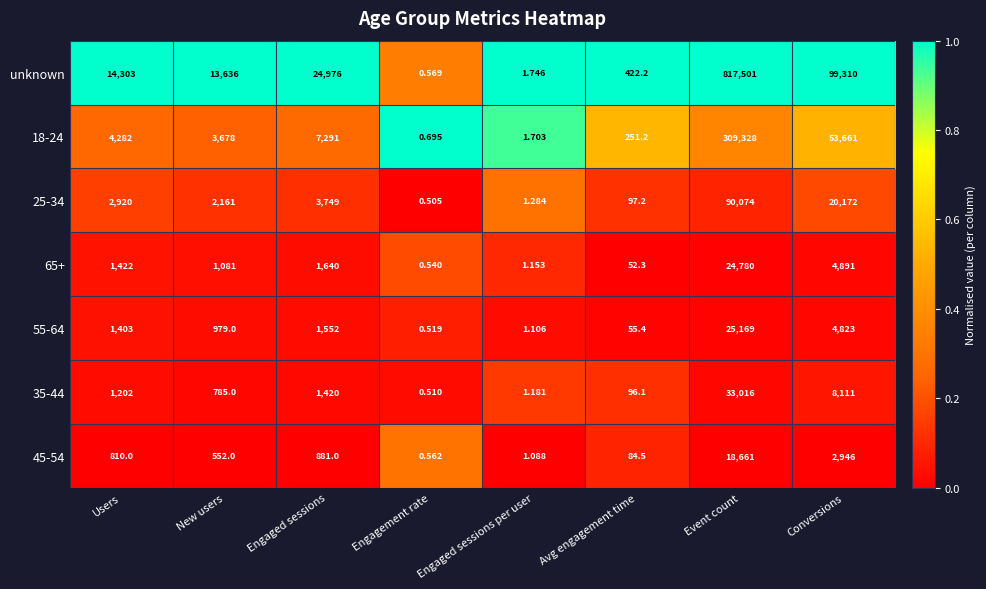

List the series in order of their peak value, lowest first.

45-54, 65+, 55-64, 35-44, 25-34, 18-24, unknown